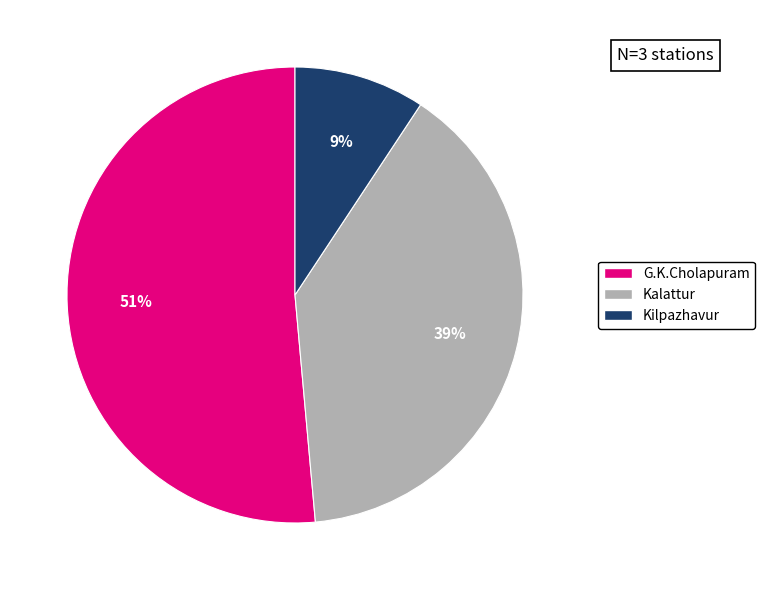

Do Kilpazhavur and Kalattur together represent more than half of the pie?

No